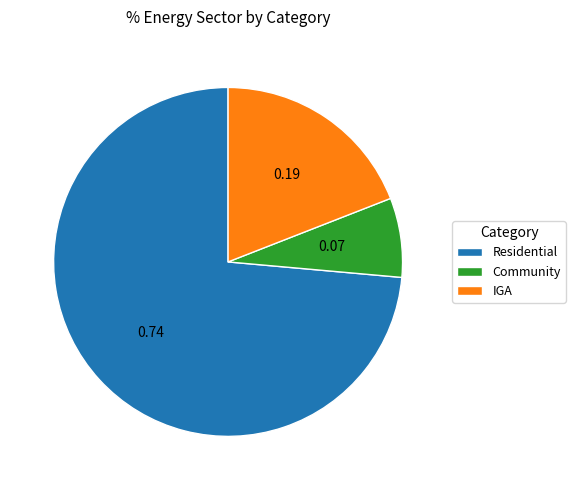

What is the majority slice?

Residential